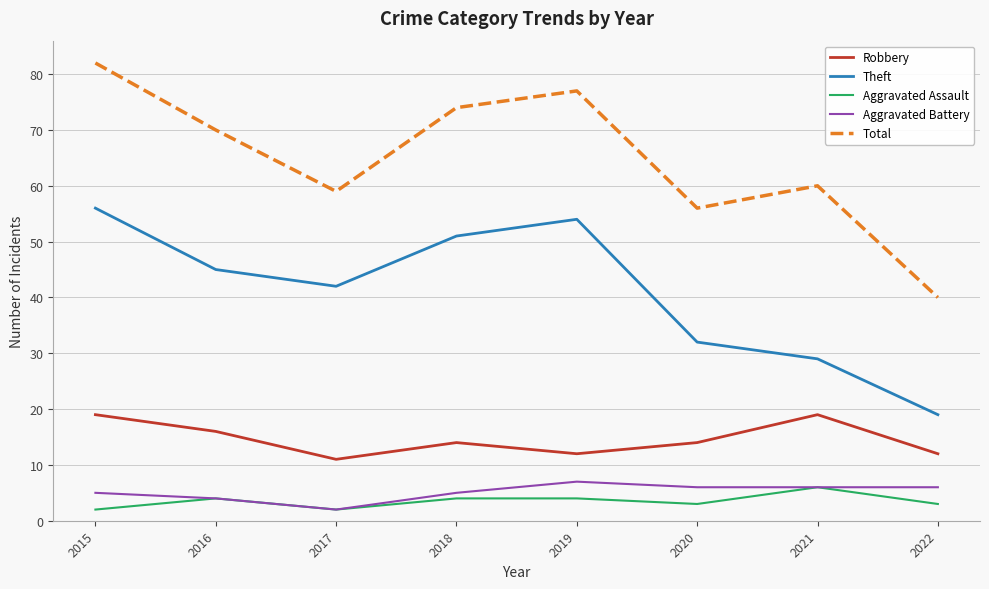

How many interior local valleys does the Total series have?

2